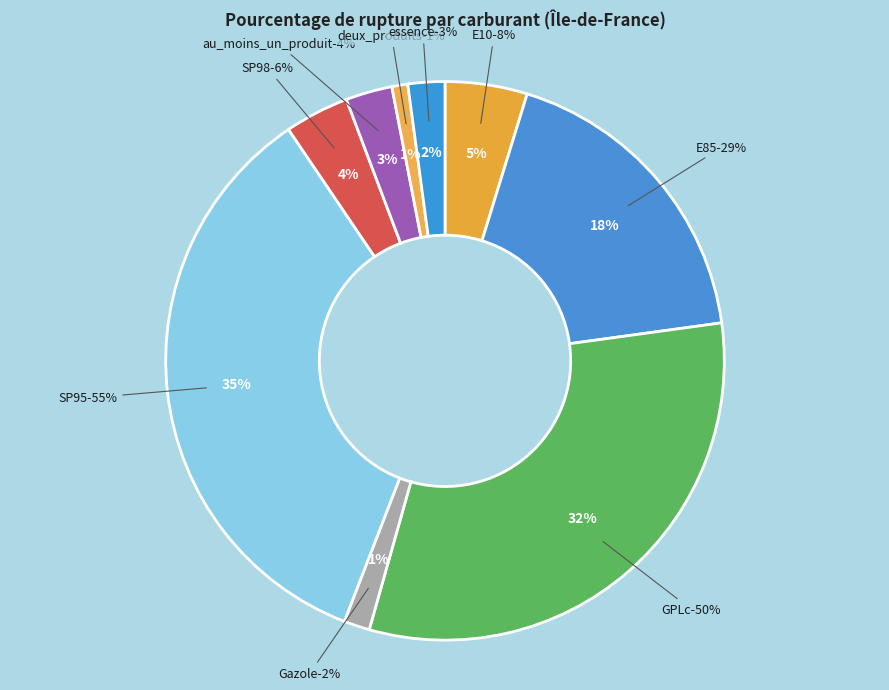

To the nearest percent, what percentage of the pie is au_moins_un_produit?

3%